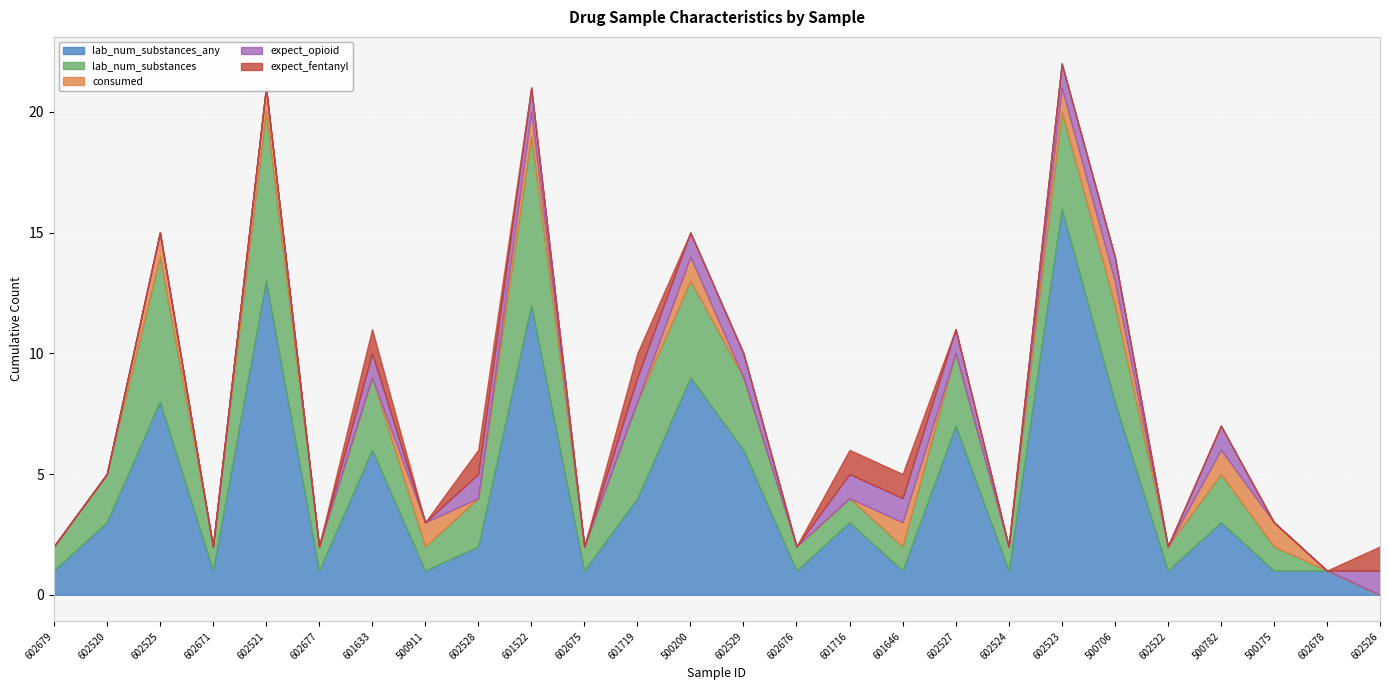

At which category is the sum across all series the highest?

602523